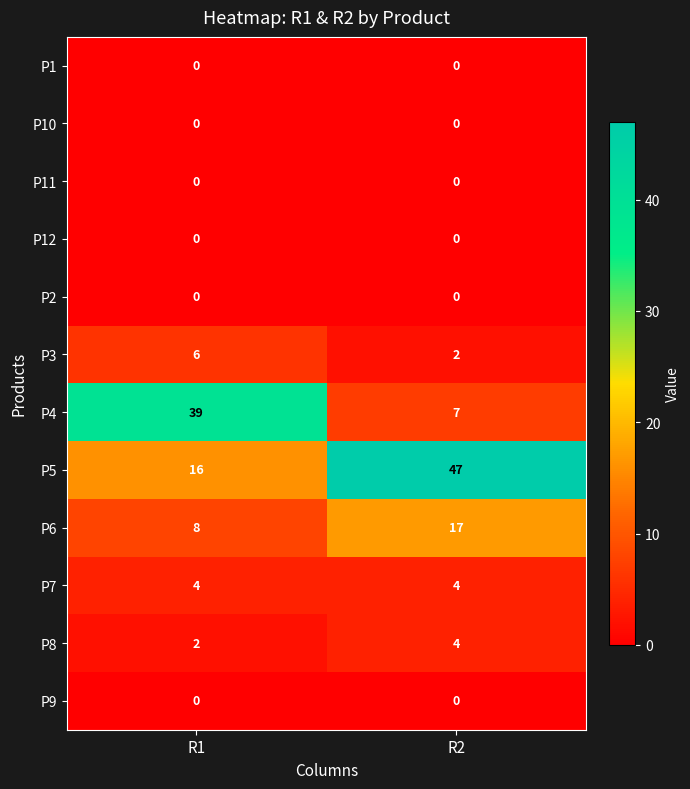

Between R1 and R2, which series saw the biggest shift?

P4